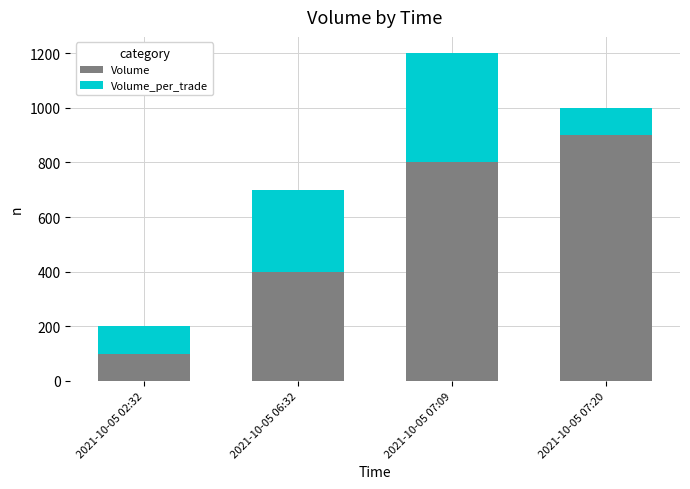

What is the total value across all series at 2021-10-05 06:32?

700